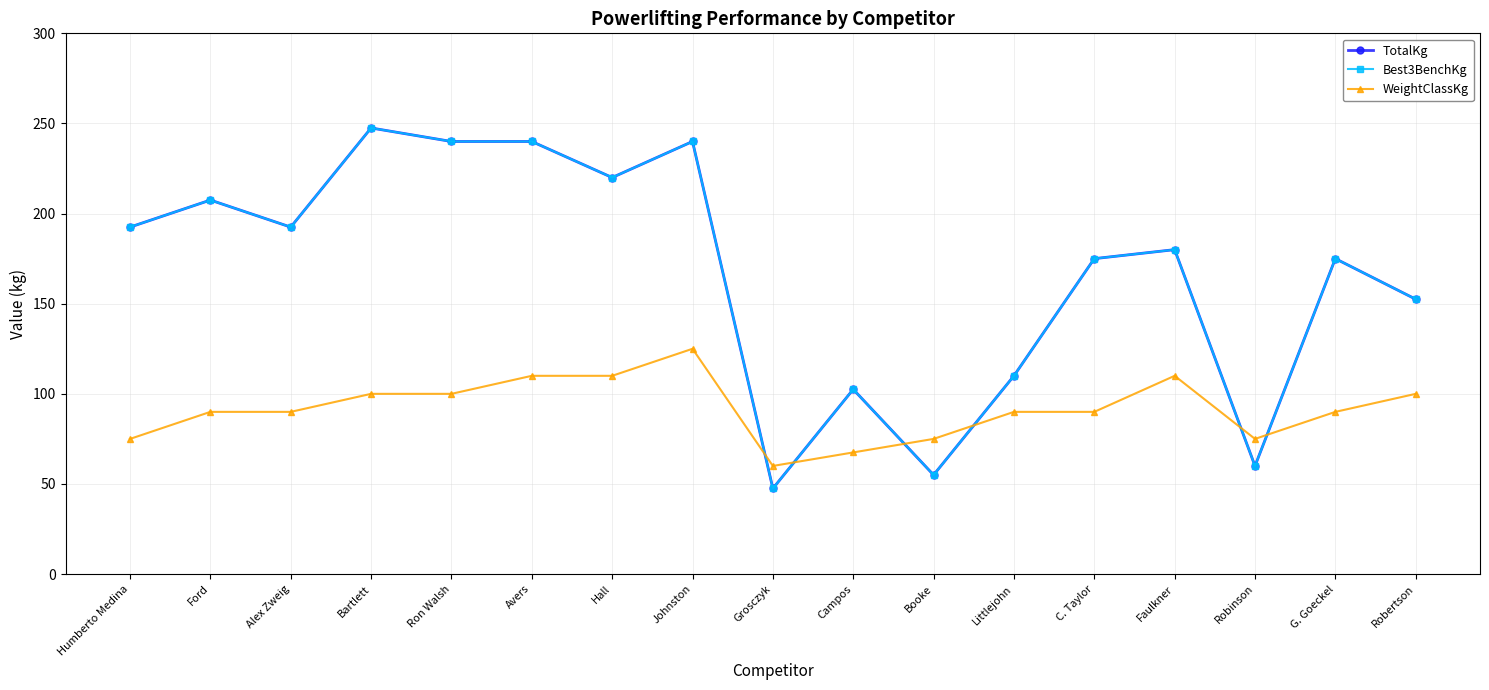

Reading left to right, transcribe all the data shown in this chart.

TotalKg: Humberto Medina=192.5	Ford=207.5	Alex Zweig=192.5	Bartlett=247.5	Ron Walsh=240.0	Avers=240.0	Hall=220.0	Johnston=240.0	Grosczyk=47.5	Campos=102.5	Booke=55.0	Littlejohn=110.0	C. Taylor=175.0	Faulkner=180.0	Robinson=60.0	G. Goeckel=175.0	Robertson=152.5
Best3BenchKg: Humberto Medina=192.5	Ford=207.5	Alex Zweig=192.5	Bartlett=247.5	Ron Walsh=240.0	Avers=240.0	Hall=220.0	Johnston=240.0	Grosczyk=47.5	Campos=102.5	Booke=55.0	Littlejohn=110.0	C. Taylor=175.0	Faulkner=180.0	Robinson=60.0	G. Goeckel=175.0	Robertson=152.5
WeightClassKg: Humberto Medina=75.0	Ford=90.0	Alex Zweig=90.0	Bartlett=100.0	Ron Walsh=100.0	Avers=110.0	Hall=110.0	Johnston=125.0	Grosczyk=60.0	Campos=67.5	Booke=75.0	Littlejohn=90.0	C. Taylor=90.0	Faulkner=110.0	Robinson=75.0	G. Goeckel=90.0	Robertson=100.0